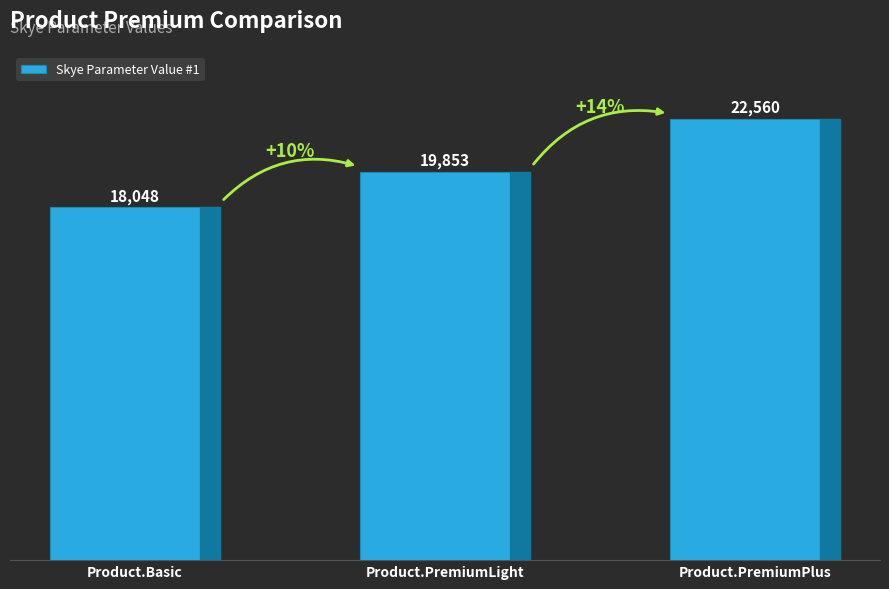

Which label corresponds to the largest value in the chart?

Product.PremiumPlus